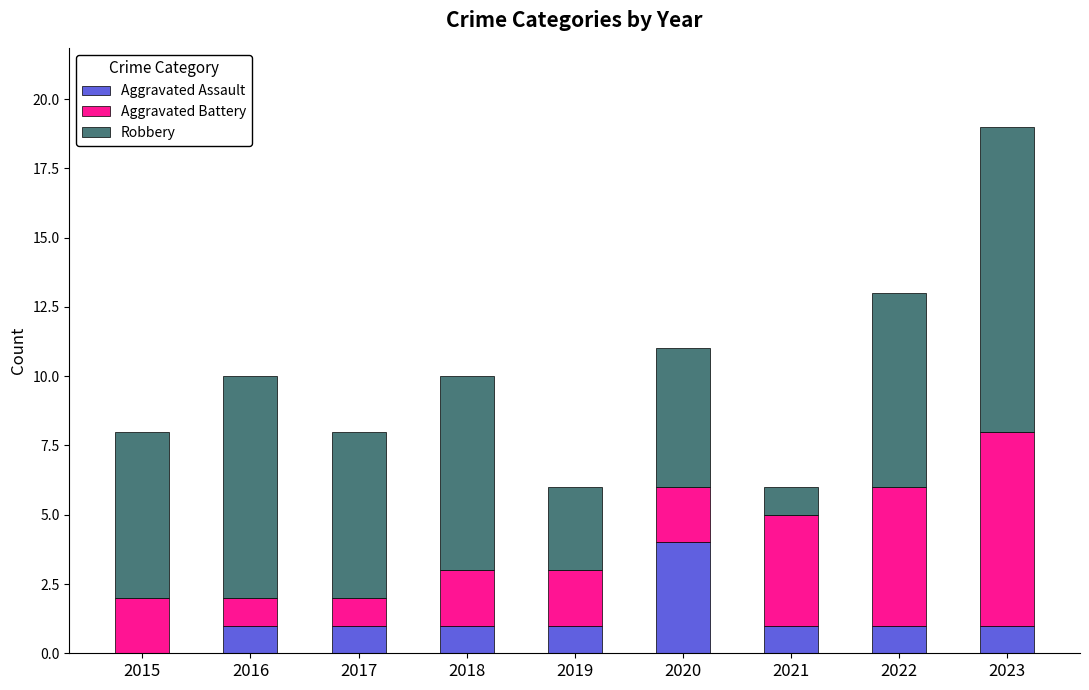

What is the total value across all series at 2018?

10